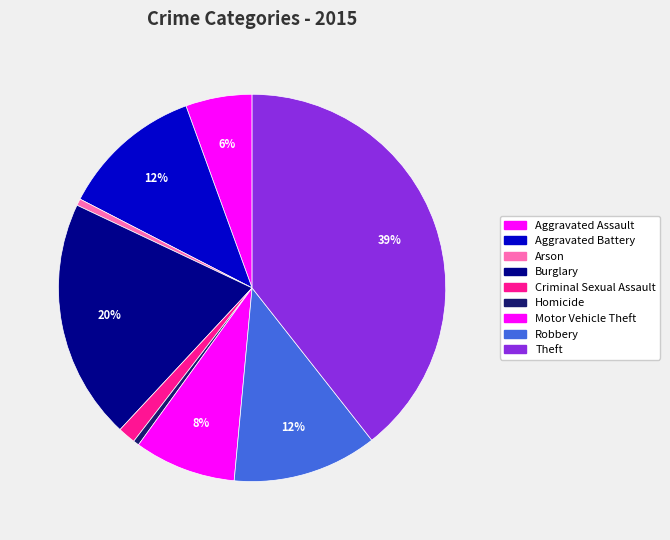

What percentage do Motor Vehicle Theft and Burglary together represent?

28.6%